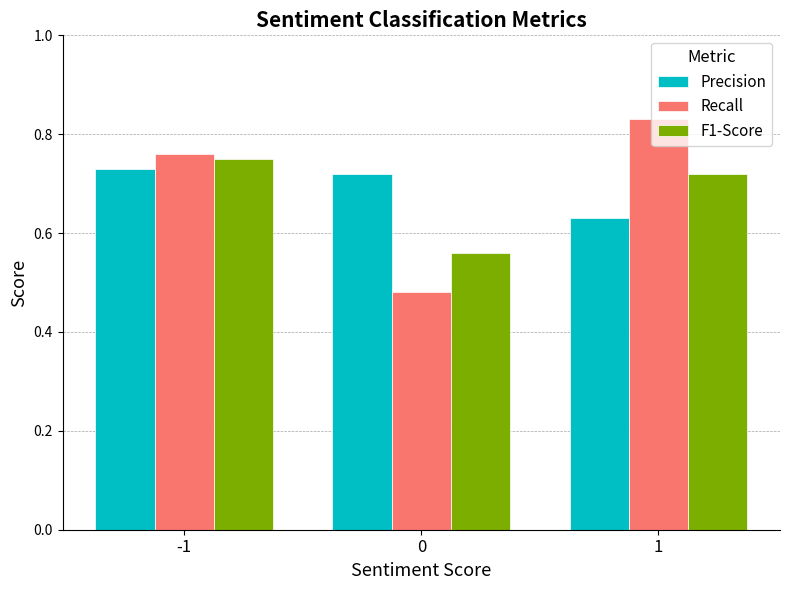

What is the total value across all series at 1?

2.2